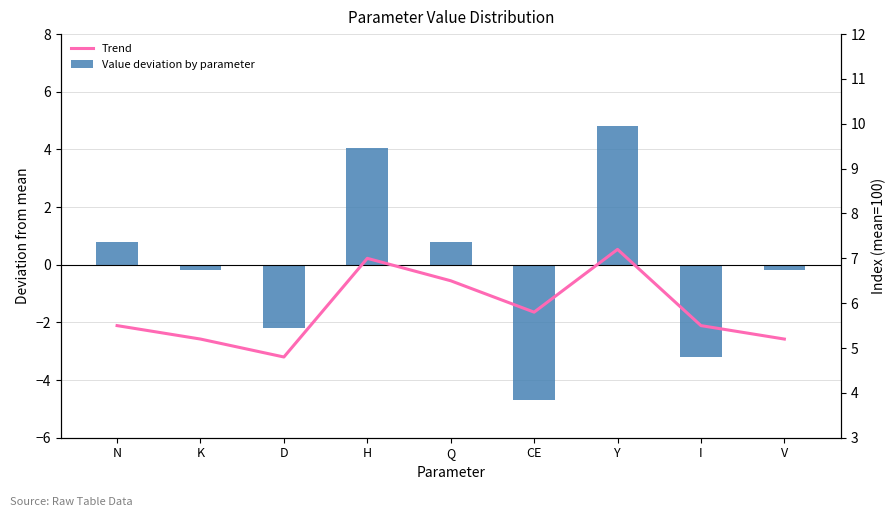

How many positive values does the Value deviation by parameter series have?

4